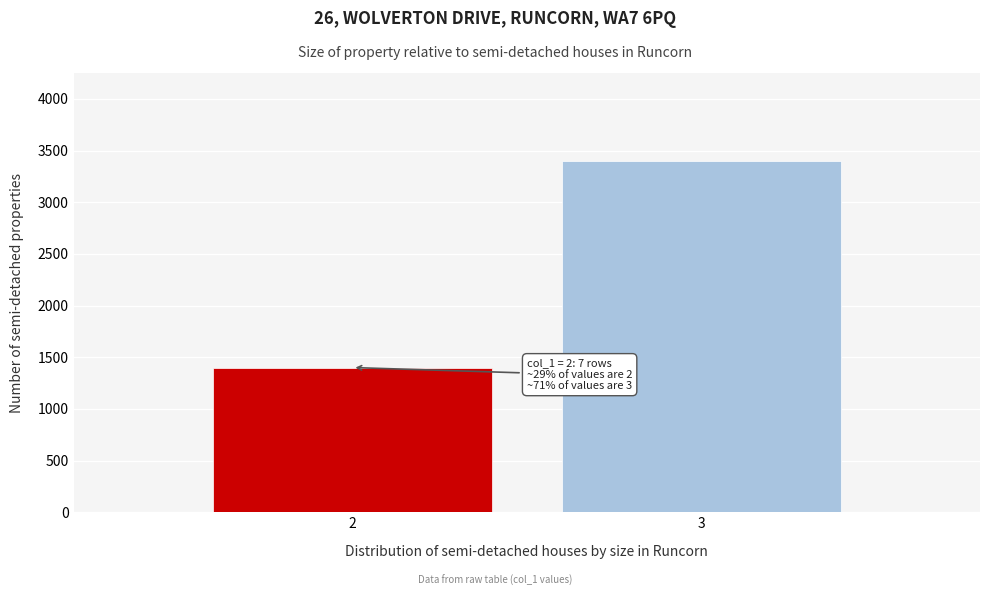

Reading left to right, list all the values displayed in this chart.

2=1400	3=3400